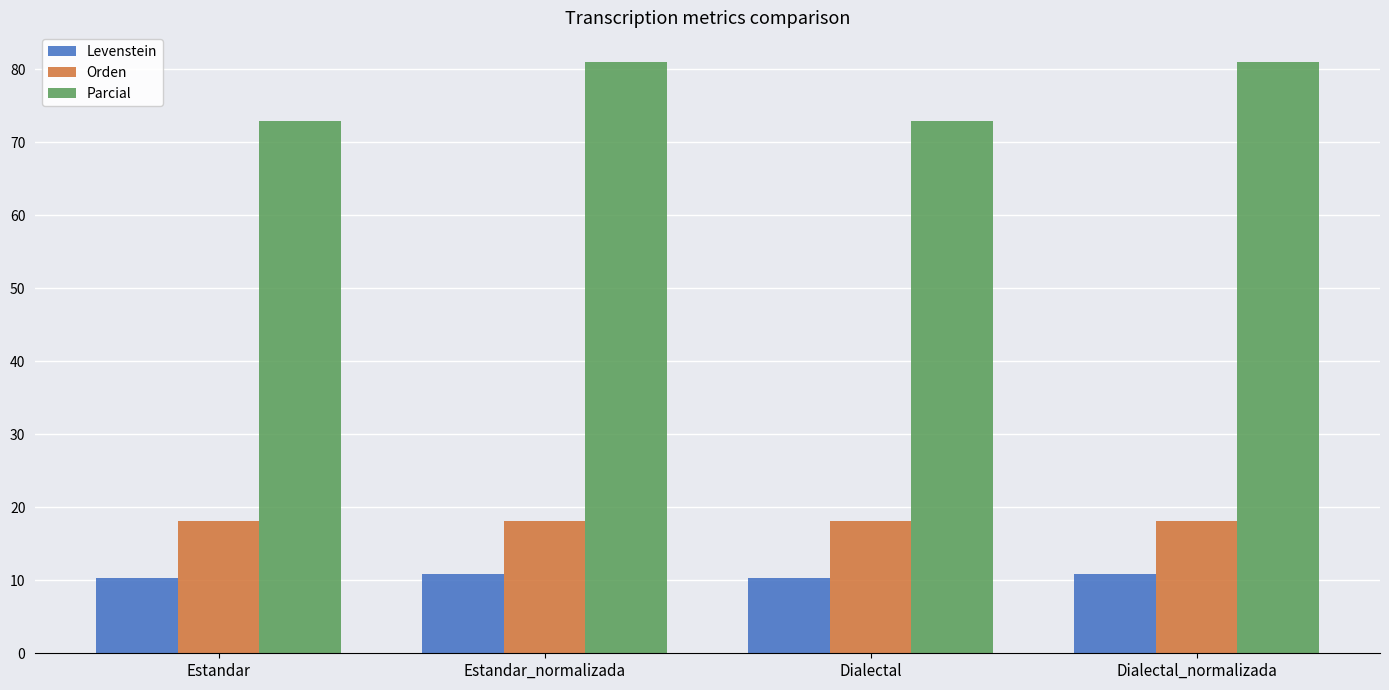

What is the approximate value of Parcial at Dialectal?

72.9